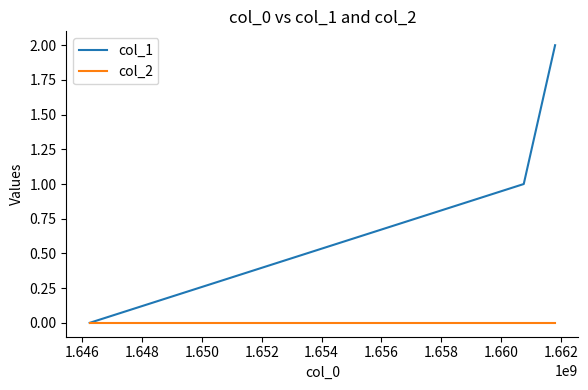

Rank the series by their average value, from highest to lowest.

col_1, col_2